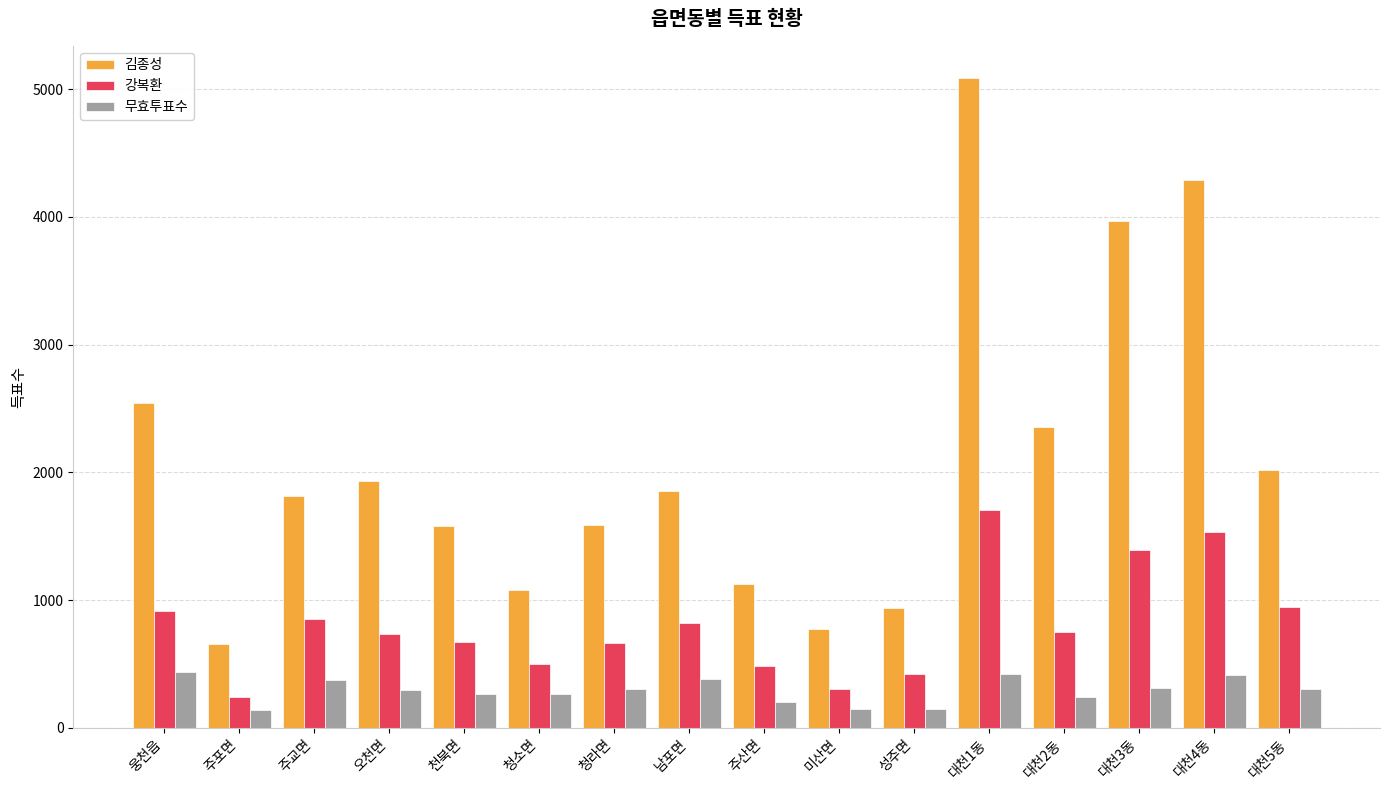

Is it true that 김종성 equals 1123 at 주산면?

True